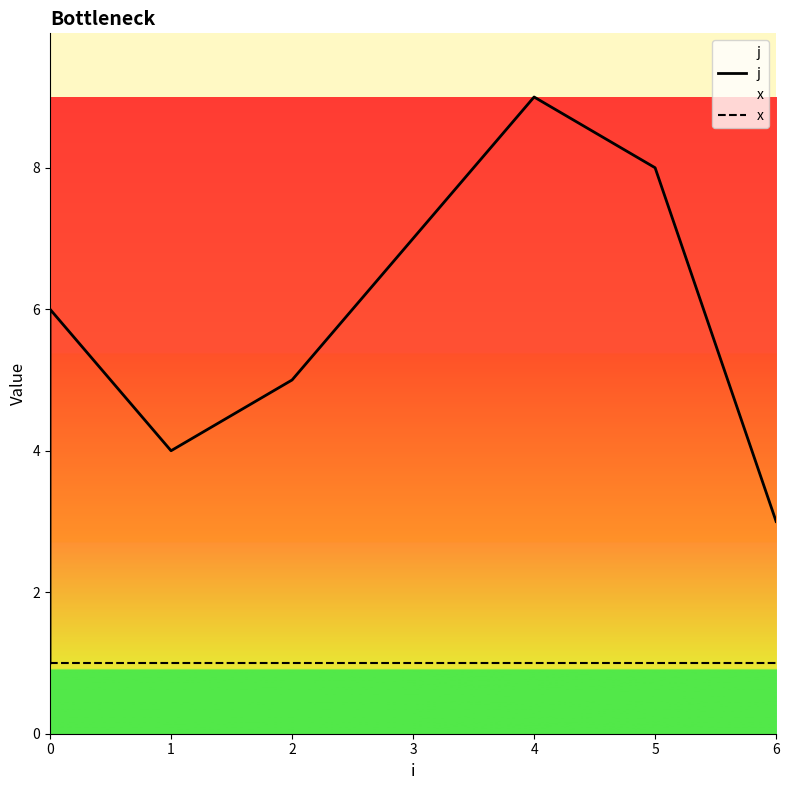

What is the value of the x point at the 1st from the left?

1